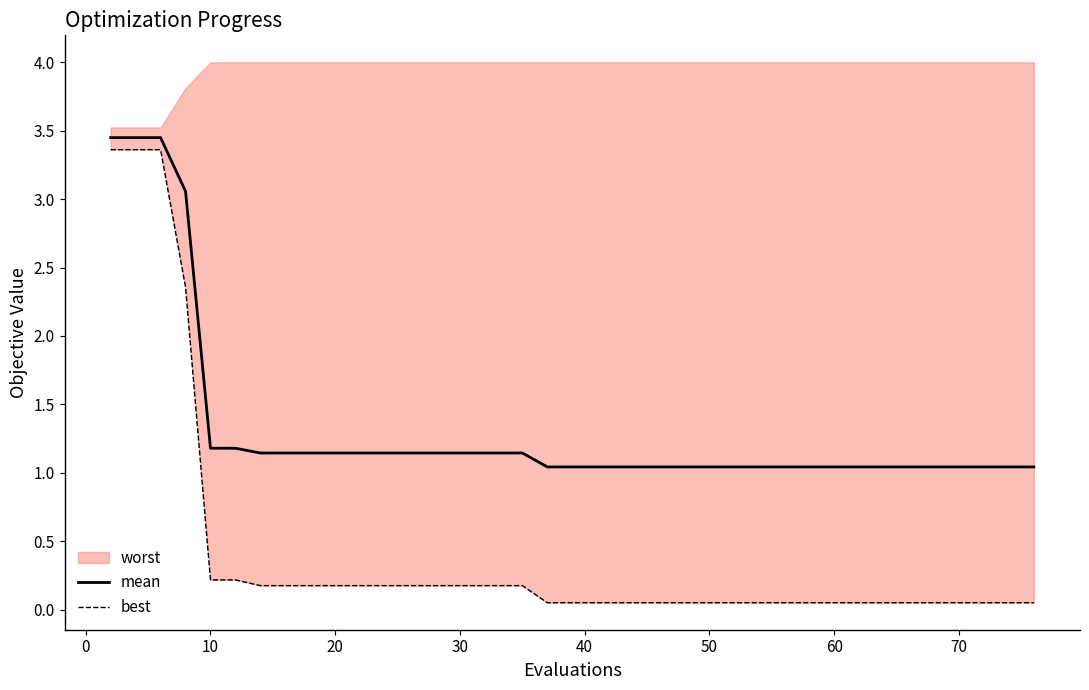

Is the value of mean at 10 greater than the value of best at 10?

Yes